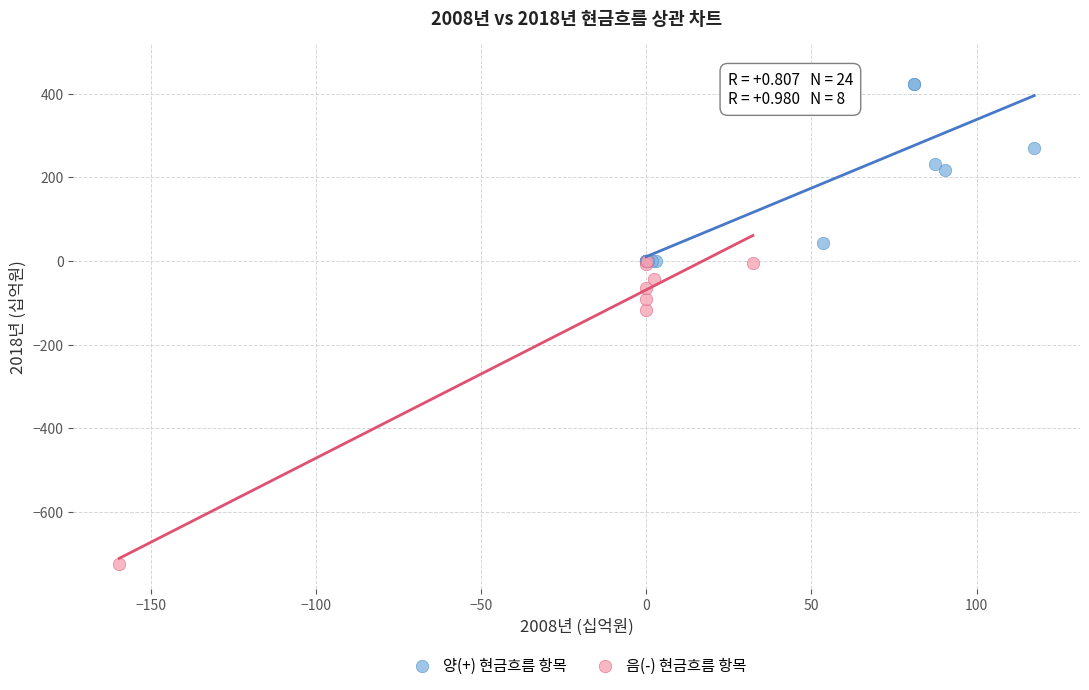

Which series contains the lowest Y value?

음(-) 현금흐름 항목